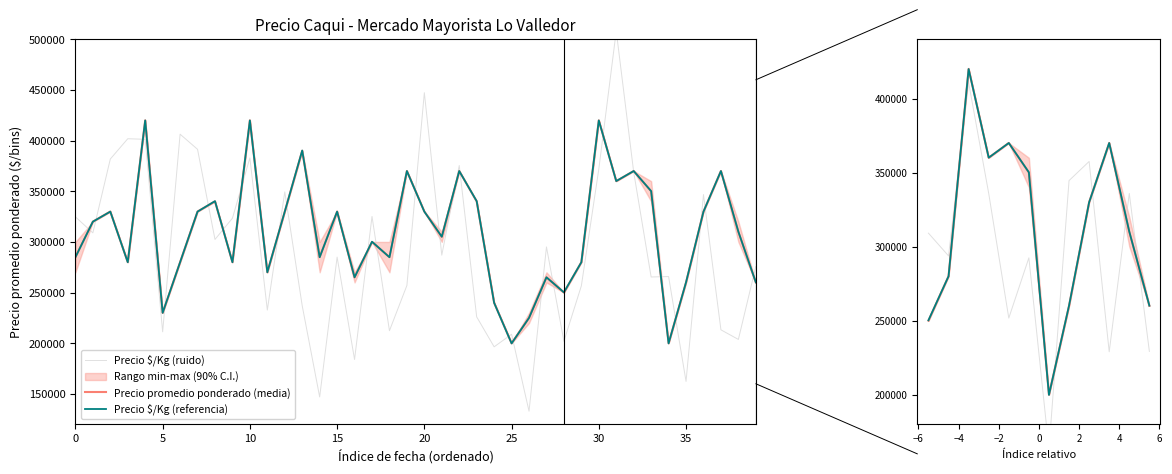

How many series are shown in this chart?

4